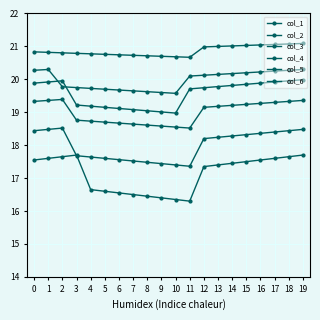

Which label corresponds to the largest value in the chart?

19